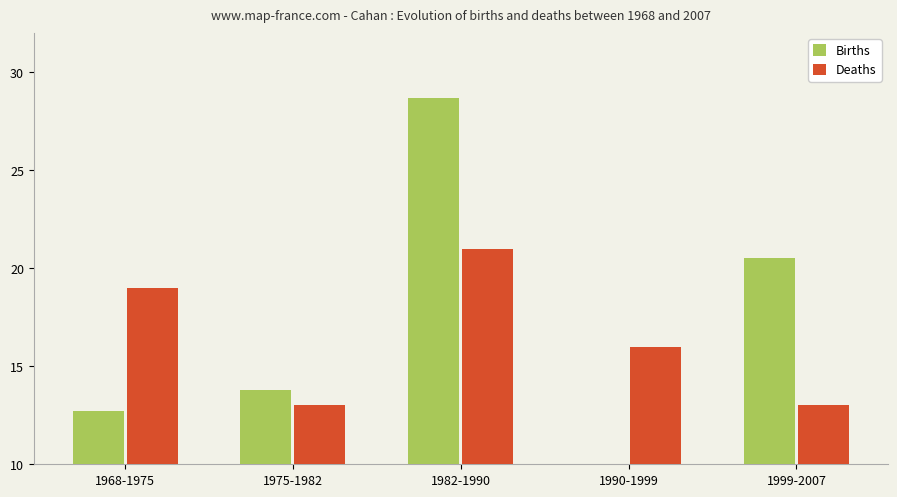

Which series has the widest spread of values?

Births